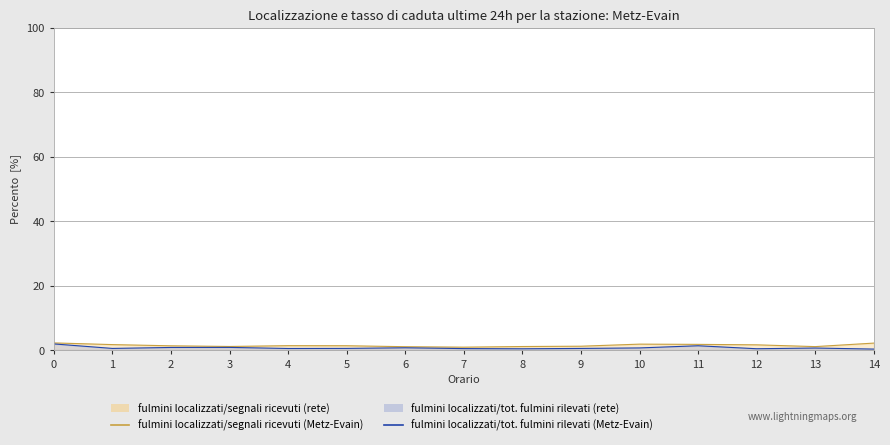

List the series in order of their overall mean, lowest first.

fulmini localizzati/tot. fulmini rilevati (Metz-Evain), fulmini localizzati/segnali ricevuti (Metz-Evain)